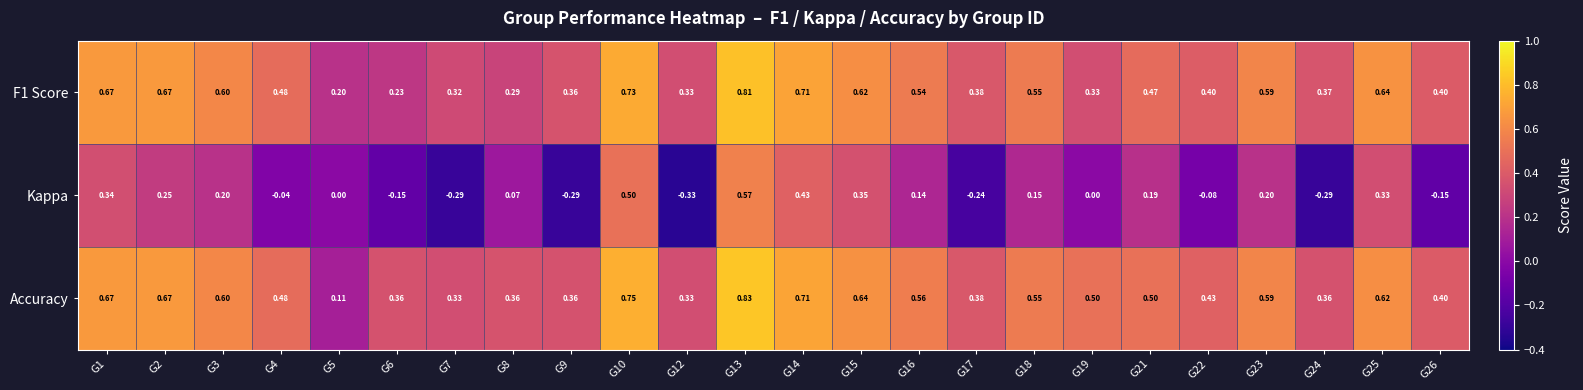

Is the value of Accuracy at G5 greater than the value of F1 Score at G9?

No